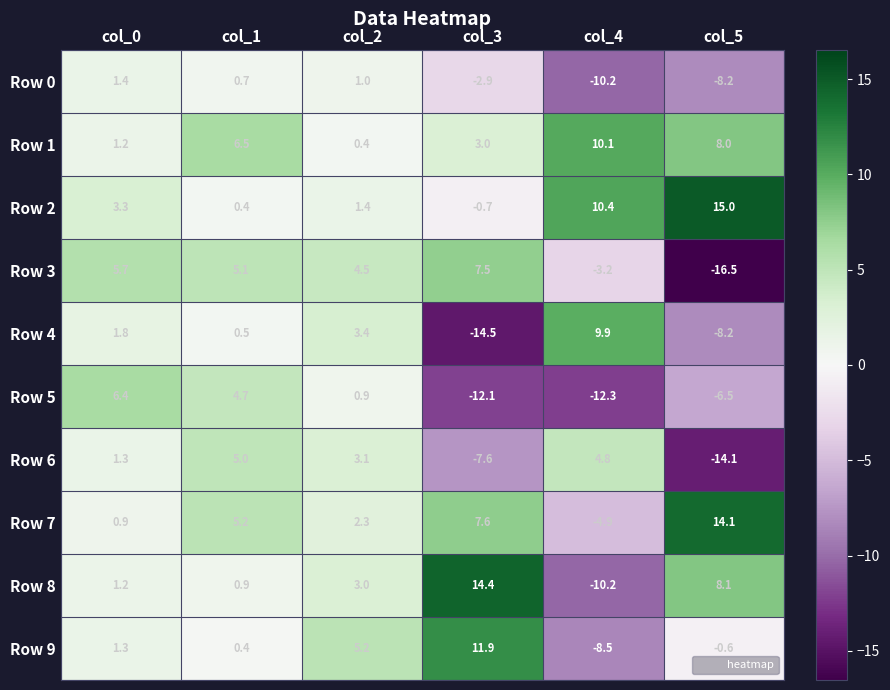

How many categories are shown in the chart?

6